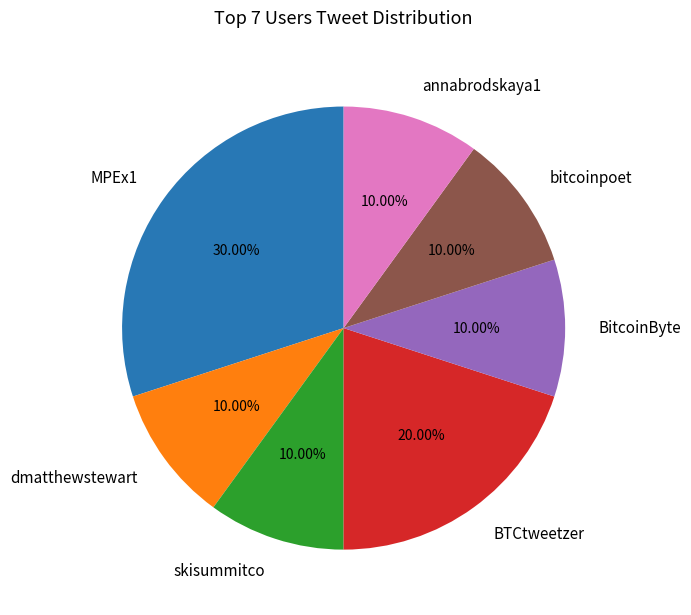

Is it true that bitcoinpoet is 1% of the pie?

False